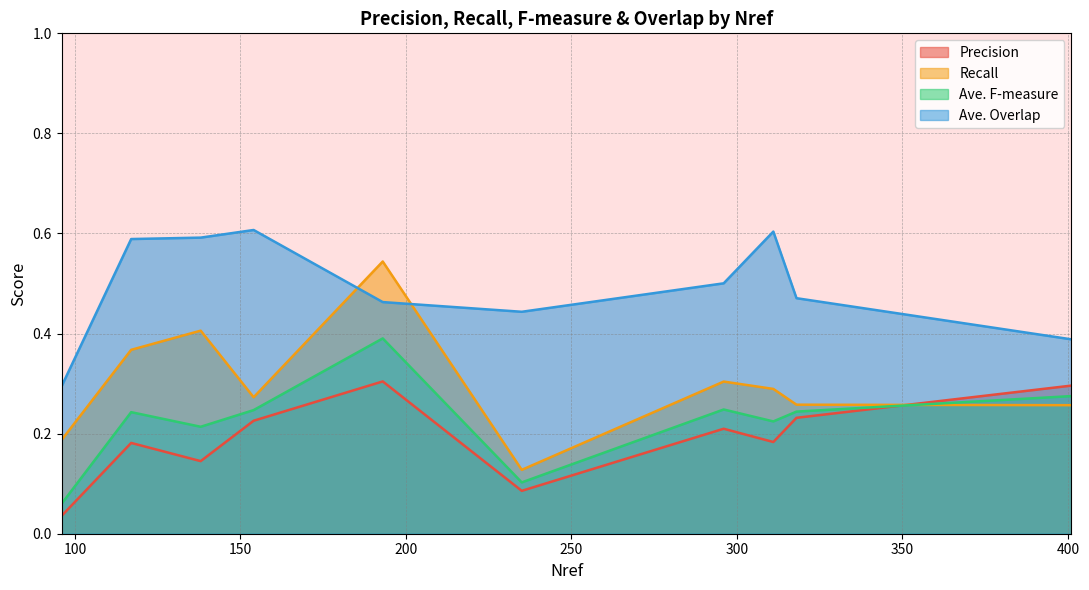

List the series in order of their peak value, lowest first.

Precision, Ave. F-measure, Recall, Ave. Overlap